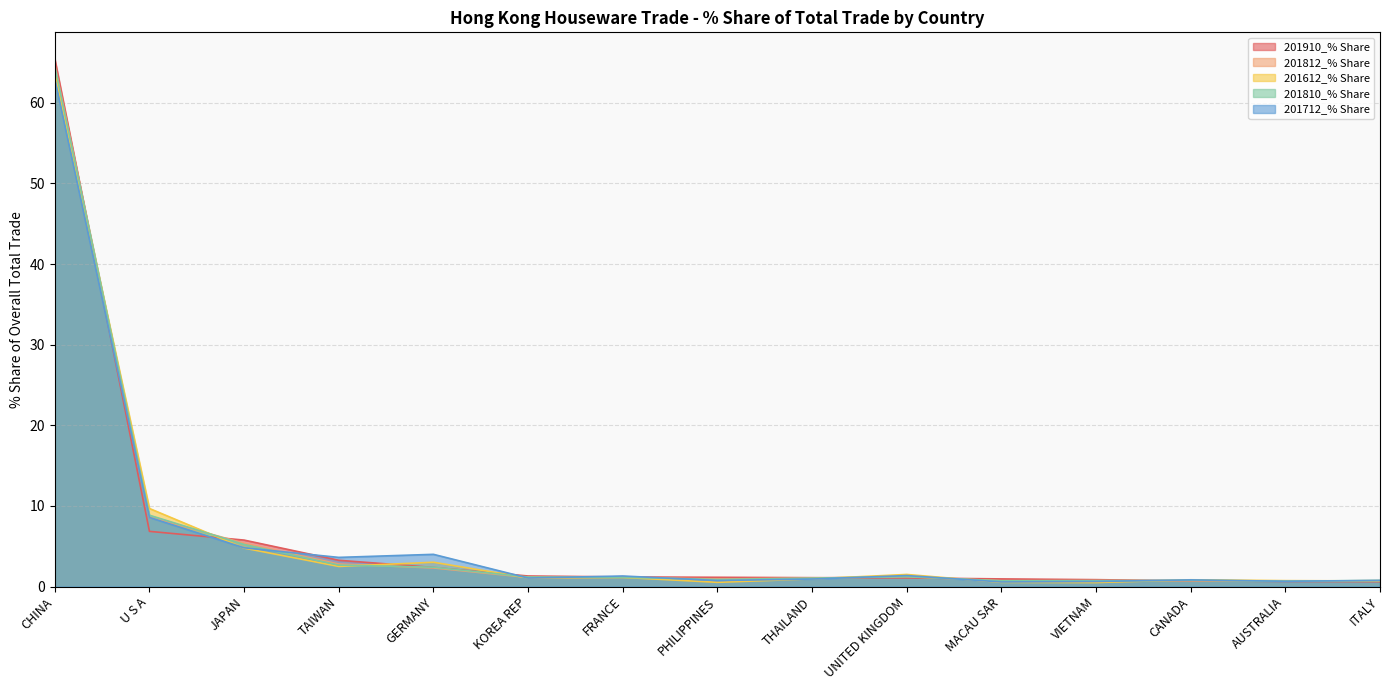

Rank the series at CHINA from highest to lowest value.

201910_% Share, 201812_% Share, 201810_% Share, 201612_% Share, 201712_% Share